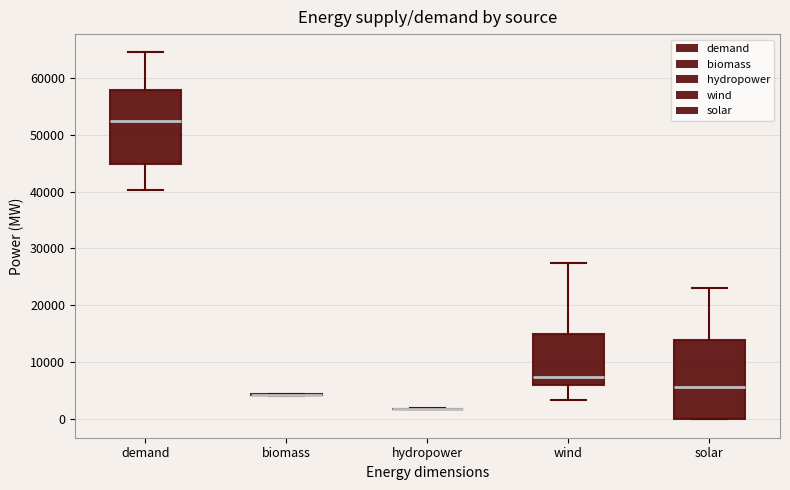

Reading left to right, transcribe this box plot: for each box, give where its median line is, the range the box spans, and where its two whiskers end, as read against the y-axis. The values are not printed on the chart, so give them approximately, as read against the axis.

demand: median 52000, box 45000 to 58000, whiskers 40000 to 64000
biomass: box collapsed to a line at 4000, whiskers 4000 to 5000
hydropower: box collapsed to a line at 2000, whiskers 2000 to 2000
wind: median 7000, box 6000 to 15000, whiskers 3000 to 28000
solar: median 6000, box 0 to 14000, whiskers 0 to 23000